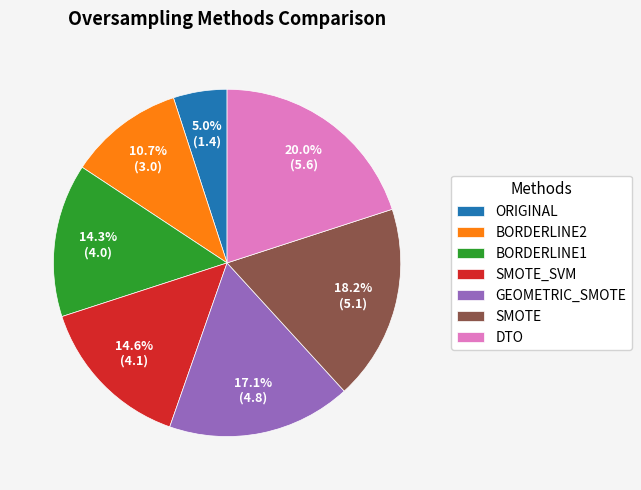

Is it true that ORIGINAL is 5% of the pie?

True